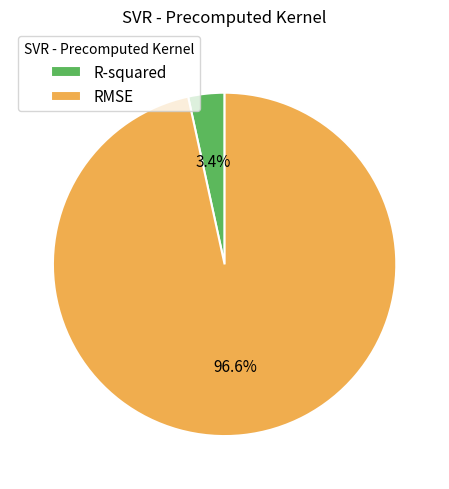

Is it true that RMSE is 97% of the pie?

True